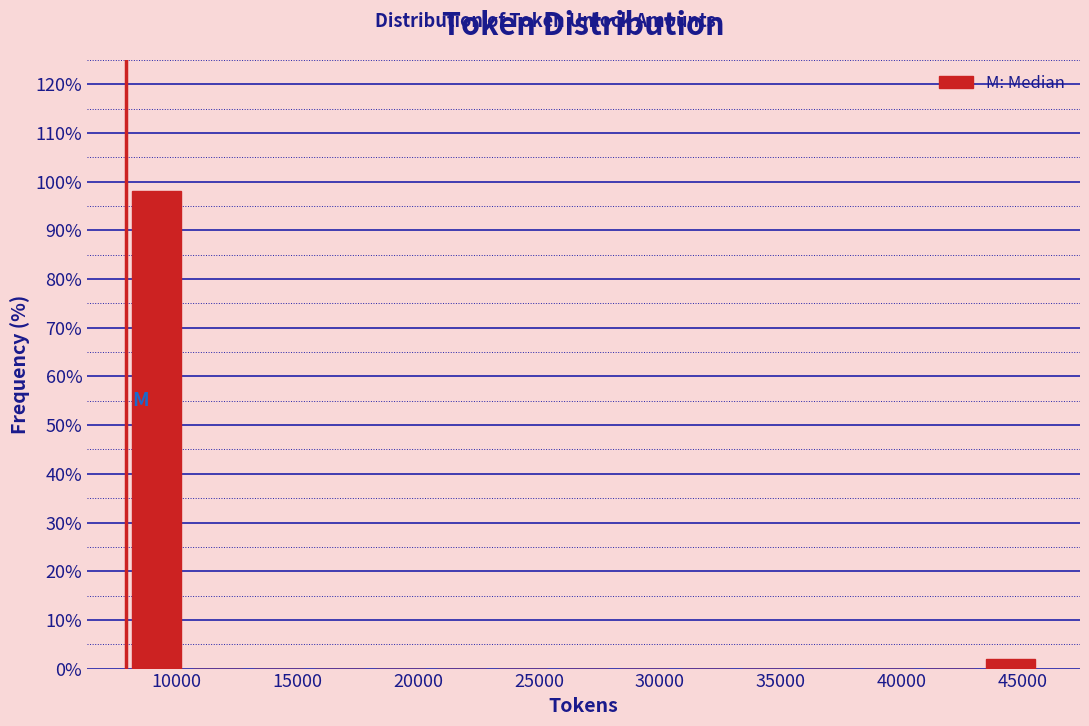

How tall is the bar that spans 8000 to 10500 on the x-axis? Neither the bar edges nor the heights are printed on the chart, so give them approximately, as read against the axes.

98